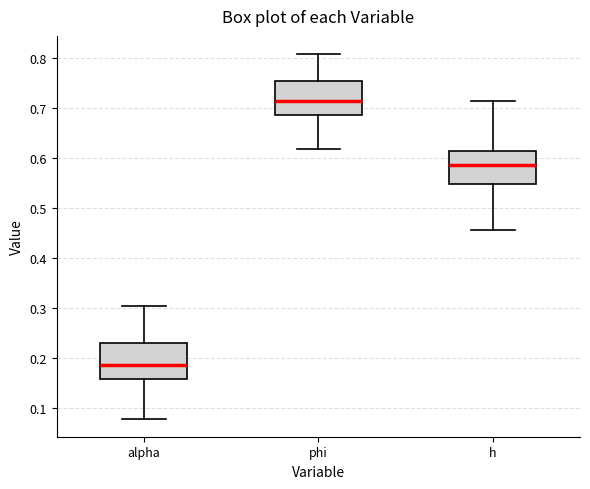

Reading left to right, transcribe this box plot: for each box, give where its median line is, the range the box spans, and where its two whiskers end, as read against the y-axis. The values are not printed on the chart, so give them approximately, as read against the axis.

alpha: median 0.19, box 0.16 to 0.23, whiskers 0.08 to 0.30
phi: median 0.71, box 0.69 to 0.75, whiskers 0.62 to 0.81
h: median 0.59, box 0.55 to 0.62, whiskers 0.46 to 0.71